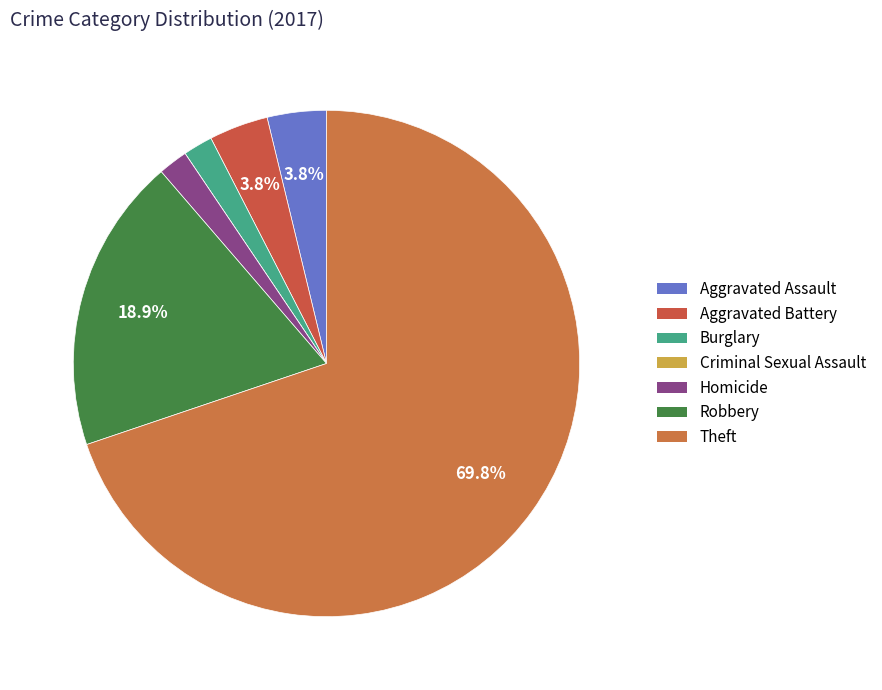

Which category has the biggest portion of the pie?

Theft